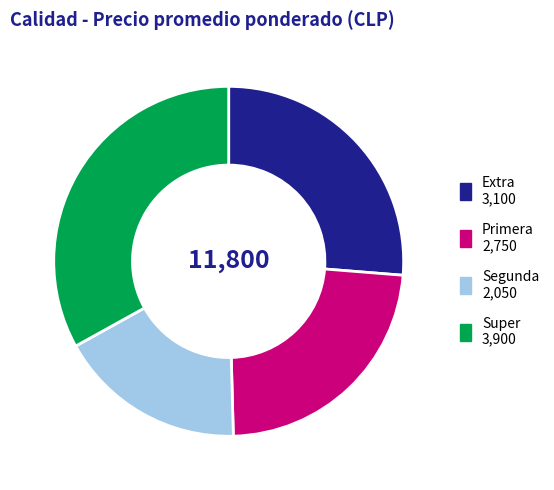

Which category has the biggest portion of the pie?

Super